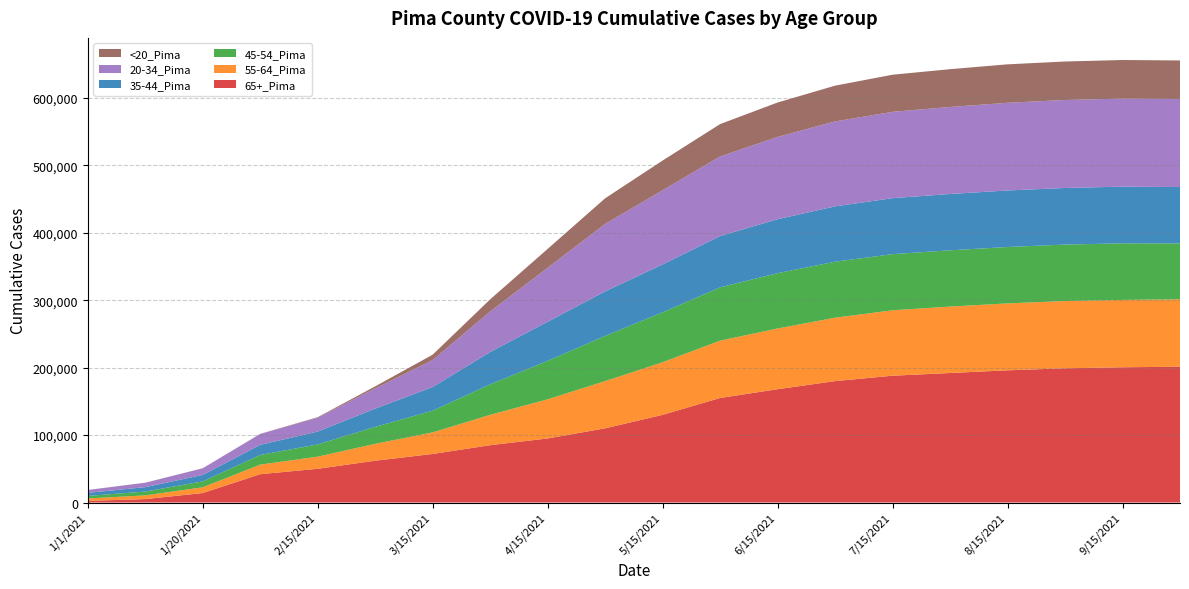

Reading left to right, extract all data points from this chart.

65+_Pima: 1/1/2021=2445	1/10/2021=5088	1/20/2021=14087	2/1/2021=42000	2/15/2021=50000	3/1/2021=62000	3/15/2021=72000	4/1/2021=85000	4/15/2021=95000	5/1/2021=110000	5/15/2021=130000	6/1/2021=155000	6/15/2021=168000	7/1/2021=180000	7/15/2021=188000	8/1/2021=192000	8/15/2021=196000	9/1/2021=199000	9/15/2021=200500	10/1/2021=201355
55-64_Pima: 1/1/2021=3576	1/10/2021=5521	1/20/2021=8497	2/1/2021=14200	2/15/2021=18000	3/1/2021=25000	3/15/2021=32000	4/1/2021=45000	4/15/2021=58000	5/1/2021=70000	5/15/2021=78000	6/1/2021=85000	6/15/2021=90000	7/1/2021=94000	7/15/2021=97000	8/1/2021=98500	8/15/2021=99200	9/1/2021=99700	9/15/2021=99900	10/1/2021=99906
45-54_Pima: 1/1/2021=3798	1/10/2021=5681	1/20/2021=8754	2/1/2021=14300	2/15/2021=18200	3/1/2021=25200	3/15/2021=32200	4/1/2021=45200	4/15/2021=57000	5/1/2021=67000	5/15/2021=74000	6/1/2021=79000	6/15/2021=82000	7/1/2021=83000	7/15/2021=83200	8/1/2021=83400	8/15/2021=83600	9/1/2021=83700	9/15/2021=83800	10/1/2021=82894
35-44_Pima: 1/1/2021=4506	1/10/2021=6500	1/20/2021=9554	2/1/2021=15000	2/15/2021=19000	3/1/2021=27000	3/15/2021=35000	4/1/2021=48000	4/15/2021=58000	5/1/2021=66000	5/15/2021=71000	6/1/2021=76000	6/15/2021=80000	7/1/2021=82000	7/15/2021=83000	8/1/2021=83500	8/15/2021=83800	9/1/2021=83900	9/15/2021=84100	10/1/2021=83520
20-34_Pima: 1/1/2021=4294	1/10/2021=6555	1/20/2021=9836	2/1/2021=16100	2/15/2021=20500	3/1/2021=30000	3/15/2021=40000	4/1/2021=60000	4/15/2021=80000	5/1/2021=100000	5/15/2021=110000	6/1/2021=118000	6/15/2021=122000	7/1/2021=126000	7/15/2021=128000	8/1/2021=129000	8/15/2021=130000	9/1/2021=130400	9/15/2021=130500	10/1/2021=130574
<20_Pima: 1/1/2021=25	1/10/2021=54	1/20/2021=123	2/1/2021=217	2/15/2021=800	3/1/2021=3000	3/15/2021=8000	4/1/2021=18000	4/15/2021=28000	5/1/2021=38000	5/15/2021=44000	6/1/2021=48000	6/15/2021=51000	7/1/2021=53000	7/15/2021=55000	8/1/2021=56000	8/15/2021=57000	9/1/2021=57100	9/15/2021=57200	10/1/2021=57110